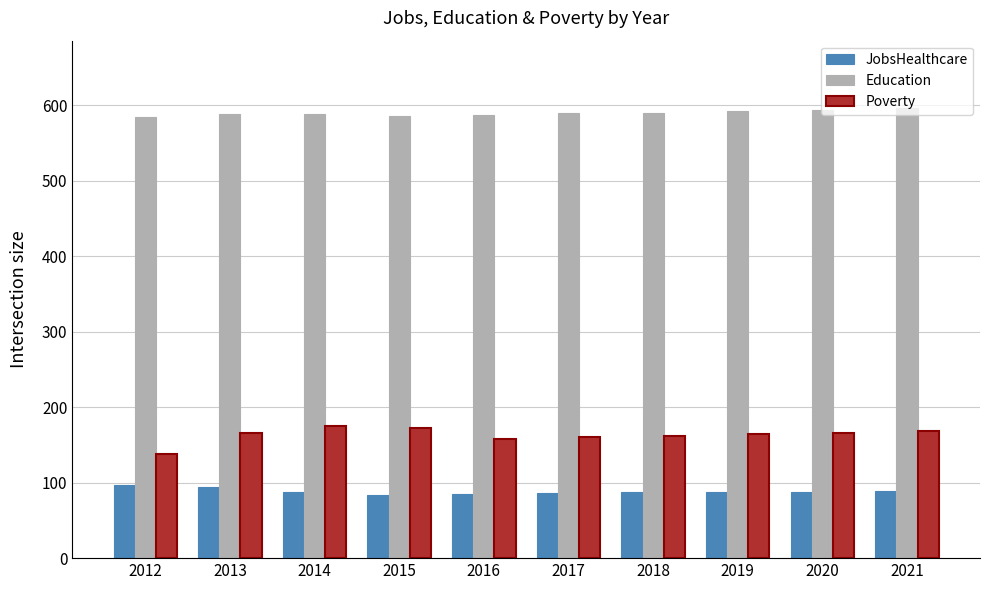

What is the difference between the maximum and minimum values in the Poverty series?

37